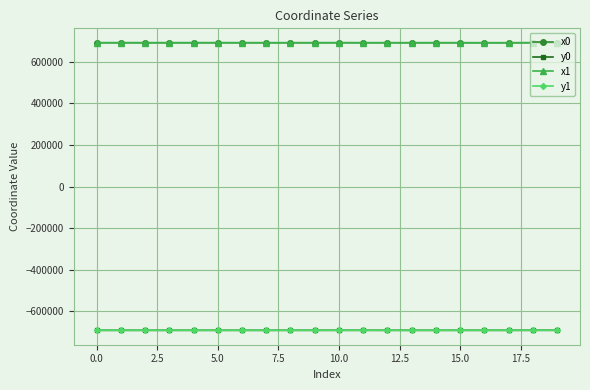

What is the value of the y1 point at the 18th from the left?

-691486.5